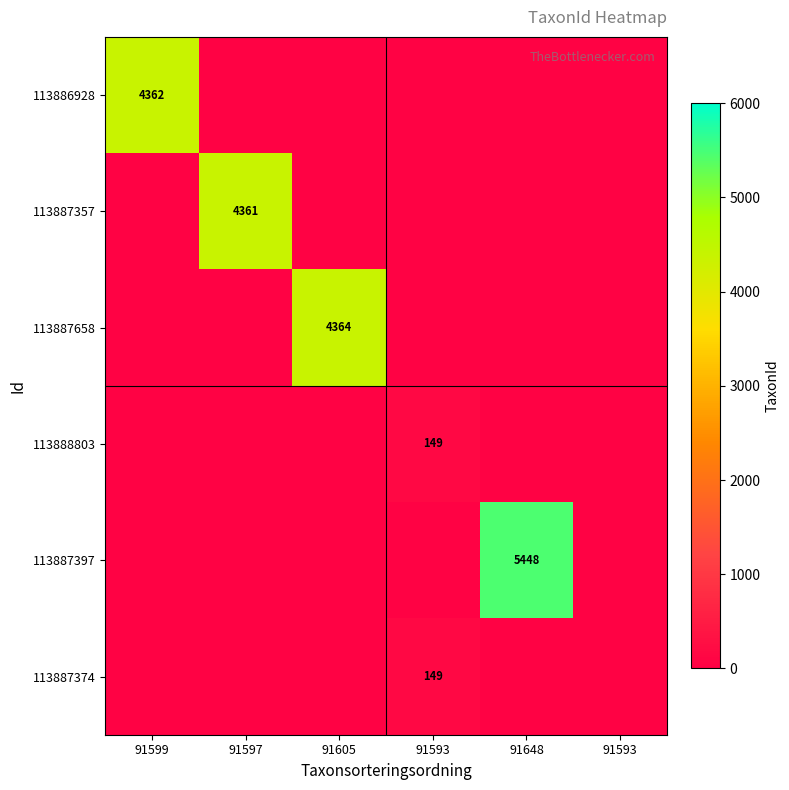

At which category is the sum across all series the highest?

91648